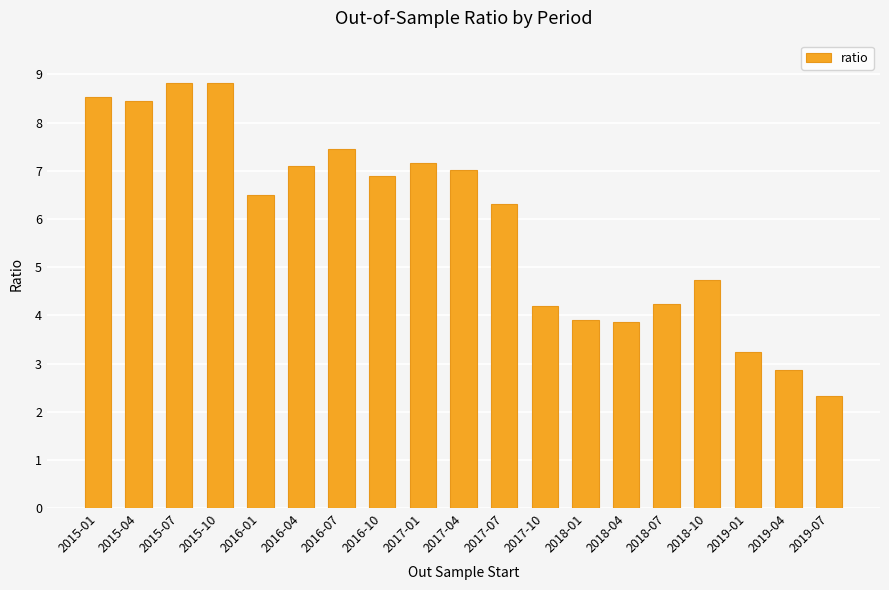

The chart shows a value of 2.3 at 2017-04. True or false?

False